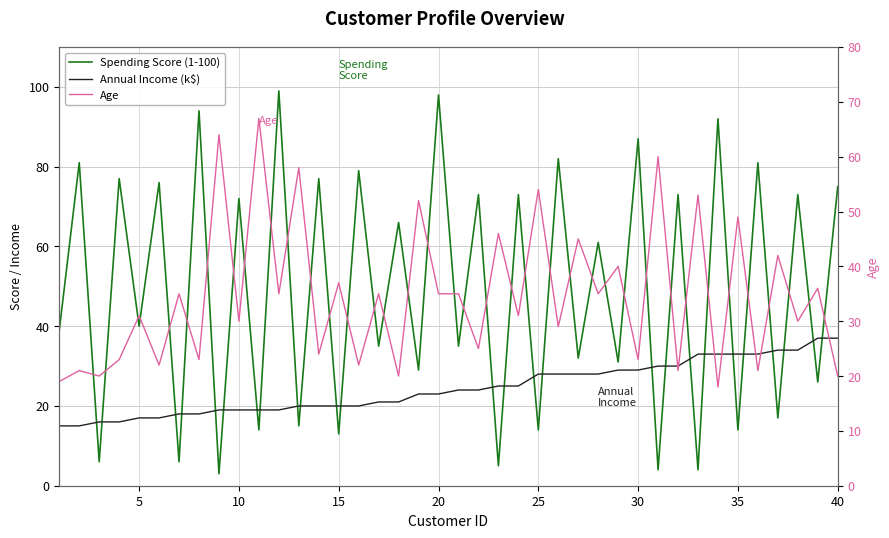

Is this an area chart (filled region under the line)?

No